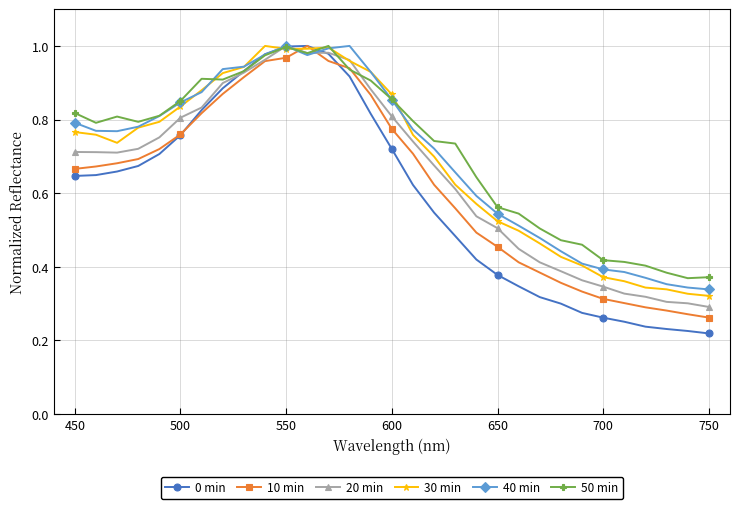

After their last crossing, which series has the higher values: 40 min or 20 min?

40 min